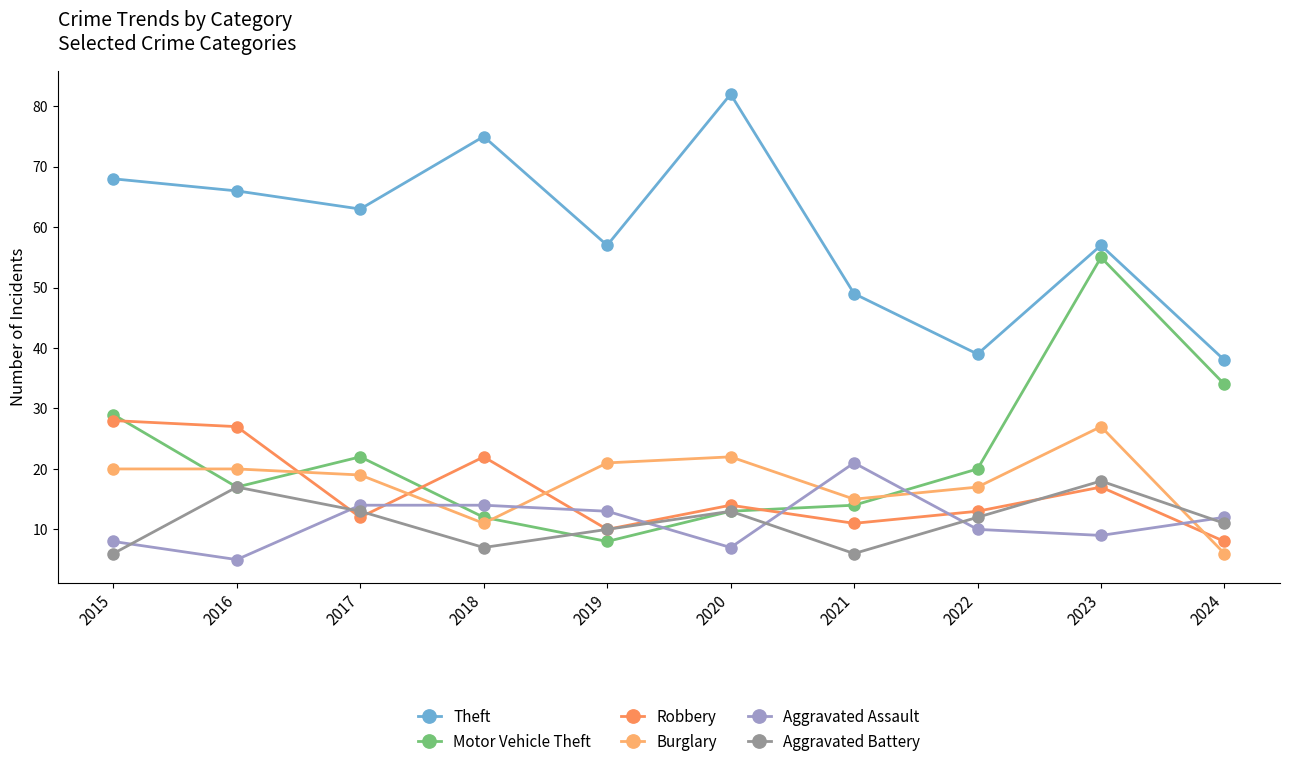

Does the chart have visible grid lines?

No